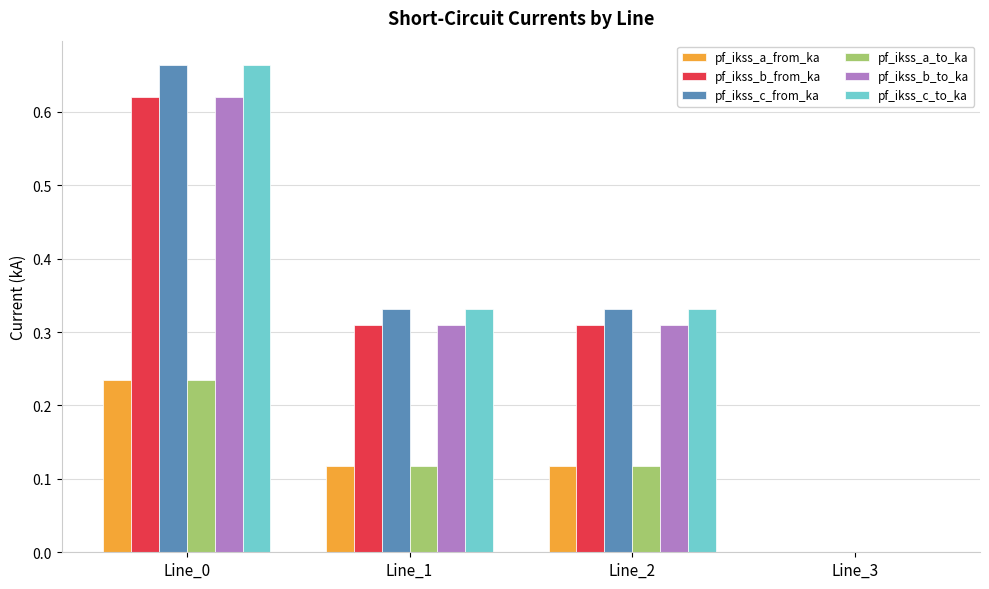

What is the total value across all series at Line_1?

1.5